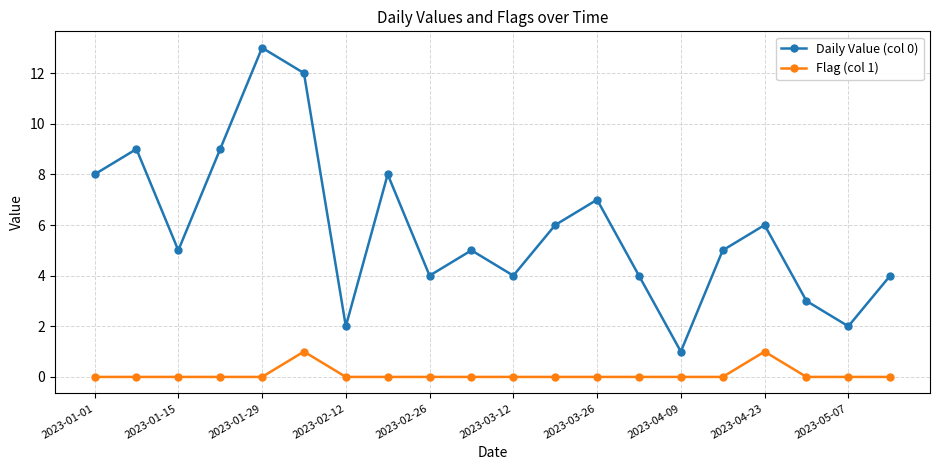

True or false: Daily Value (col 0) has more than 2 interior local peaks.

True